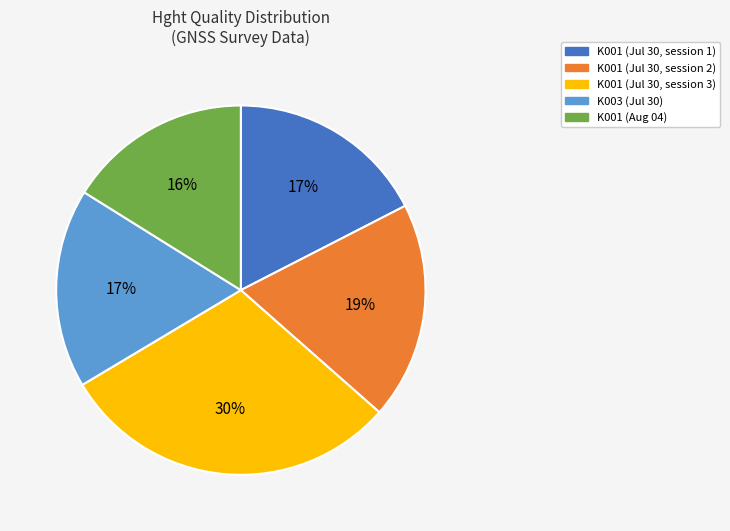

Is there a majority slice in this chart?

No